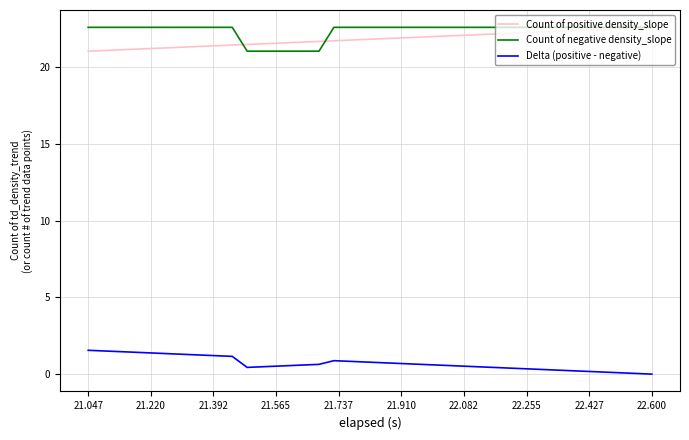

True or false: Delta (positive - negative) and Count of negative density_slope cross at least once.

False